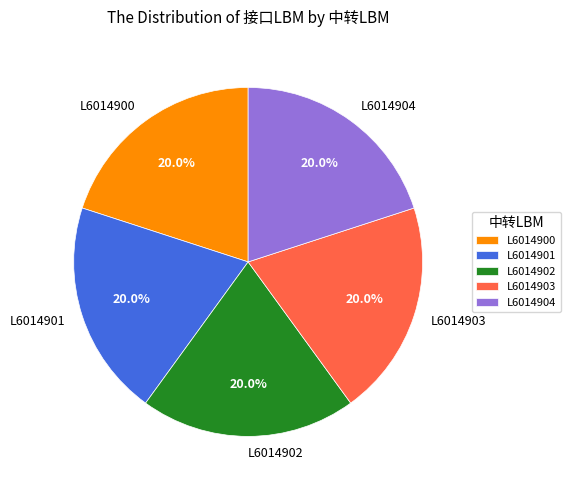

What portion of the pie excludes L6014901?

80.0%